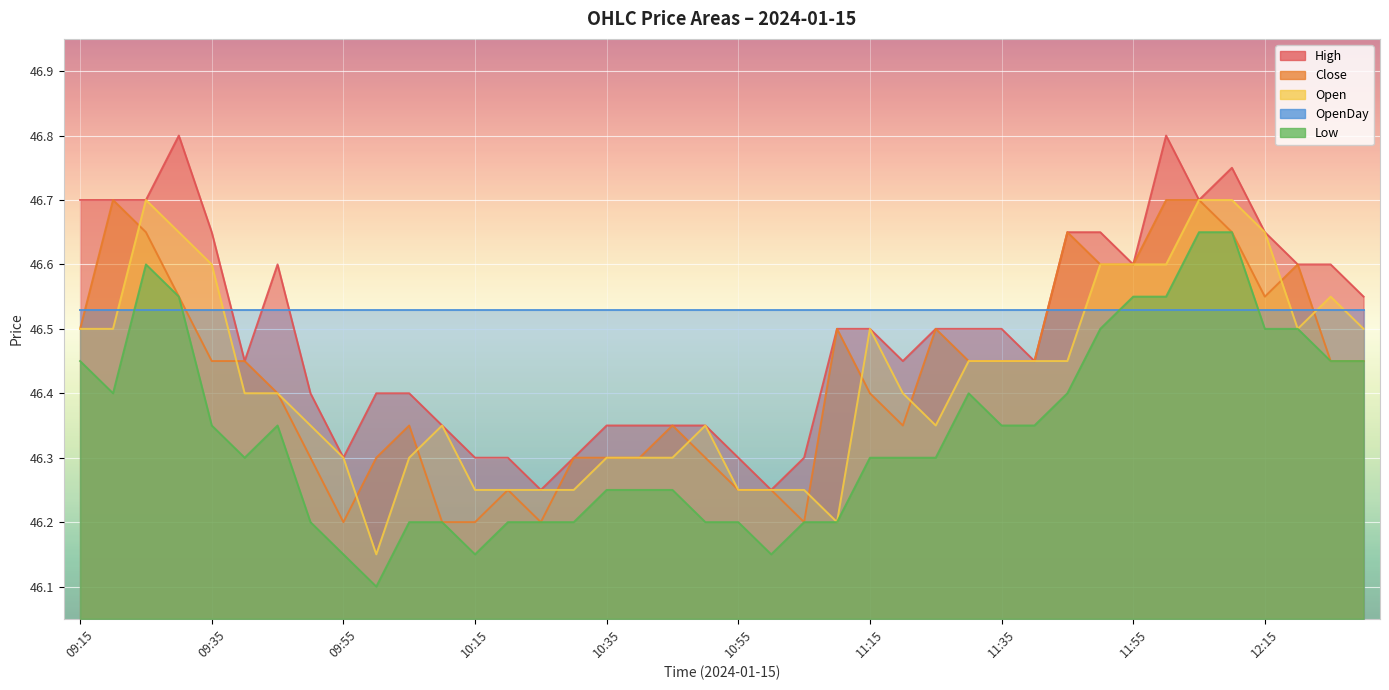

What is the value of the Close point at the 35th from the left?

46.7